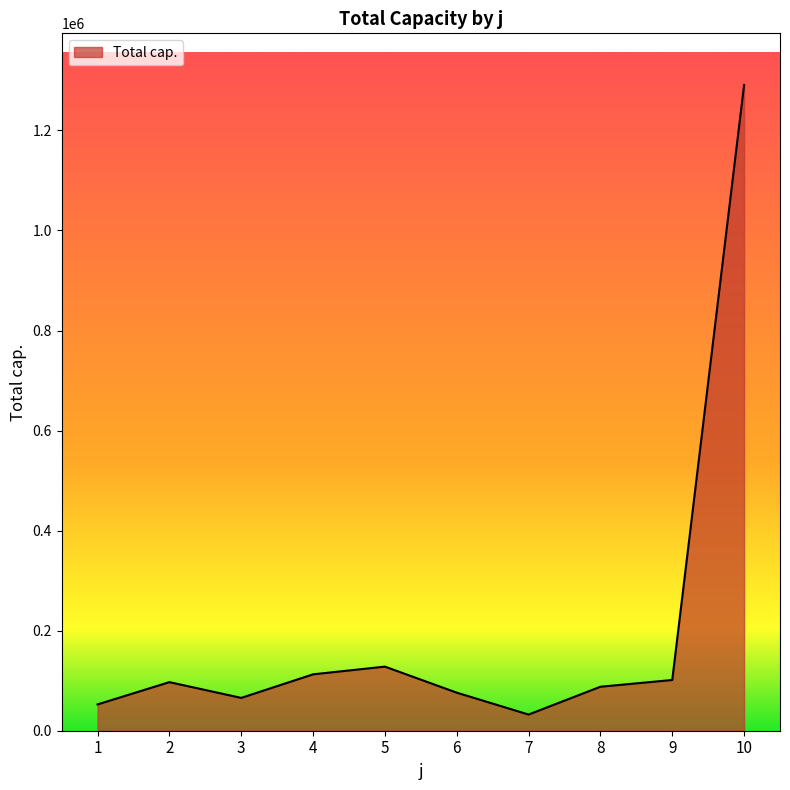

What is the sum of the values at 7 and 8?

120260.6